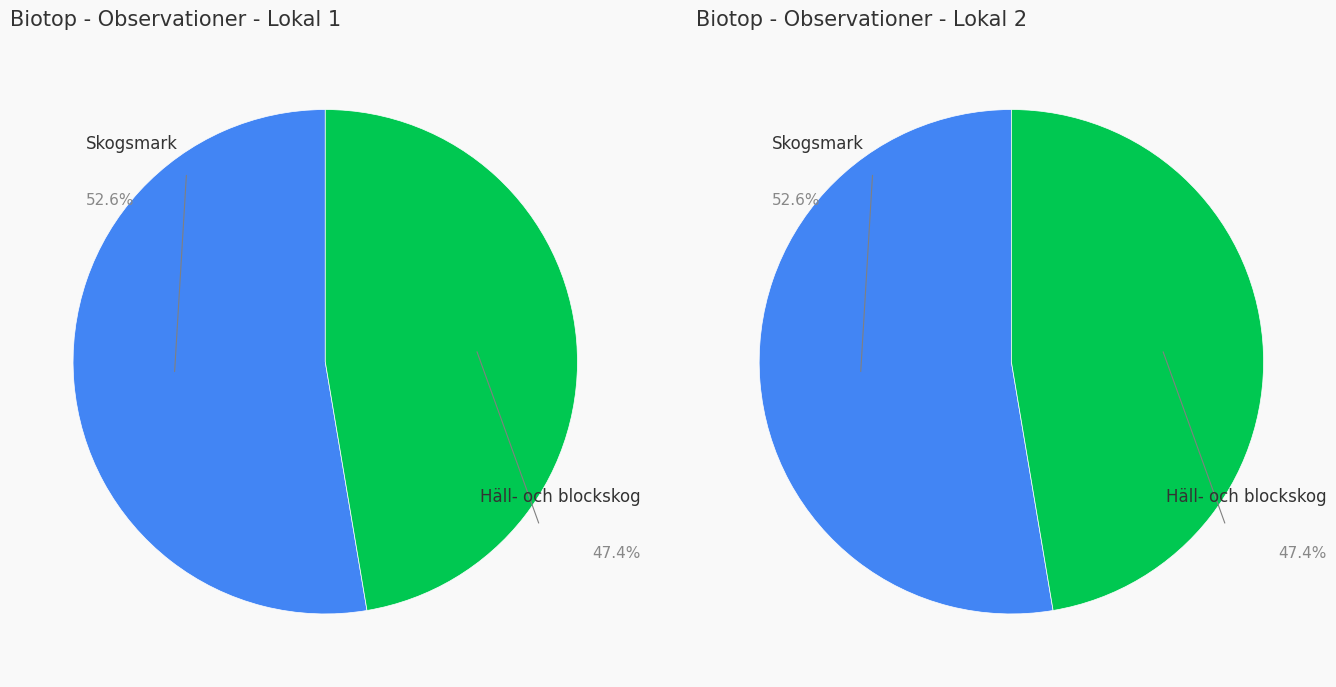

What is the largest slice in the pie chart?

Skogsmark